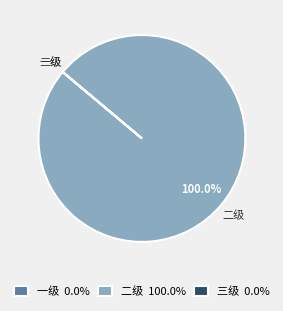

What is the largest slice in the pie chart?

二级